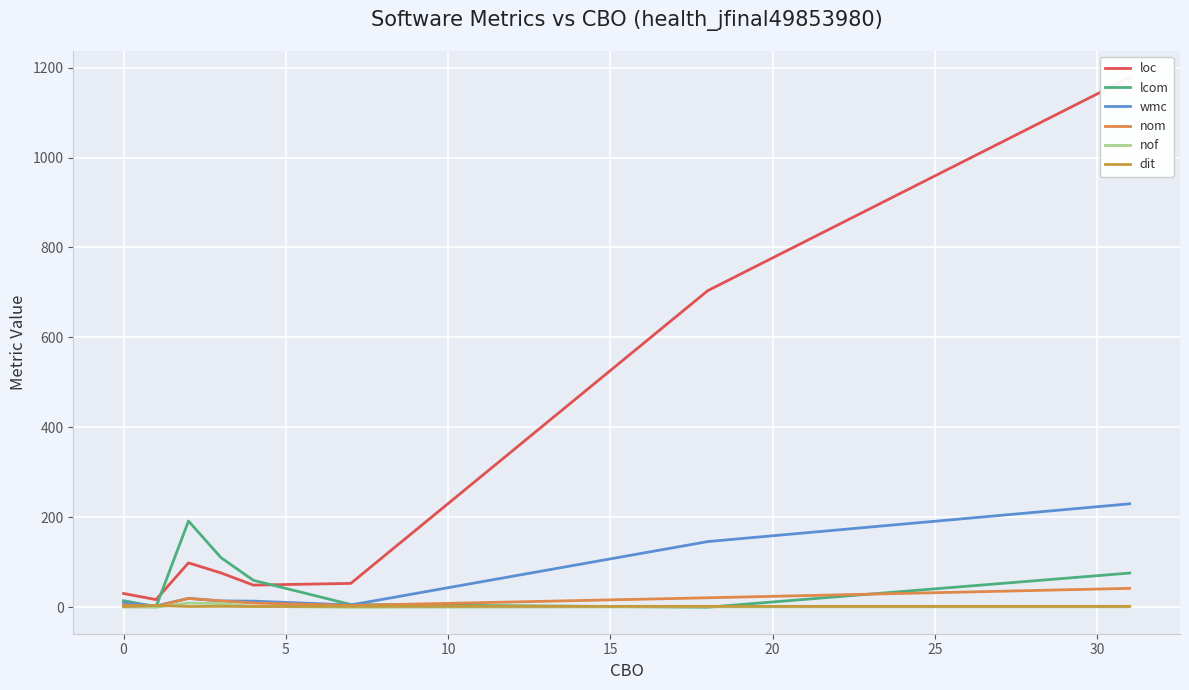

What is the greatest value displayed?

1178.0